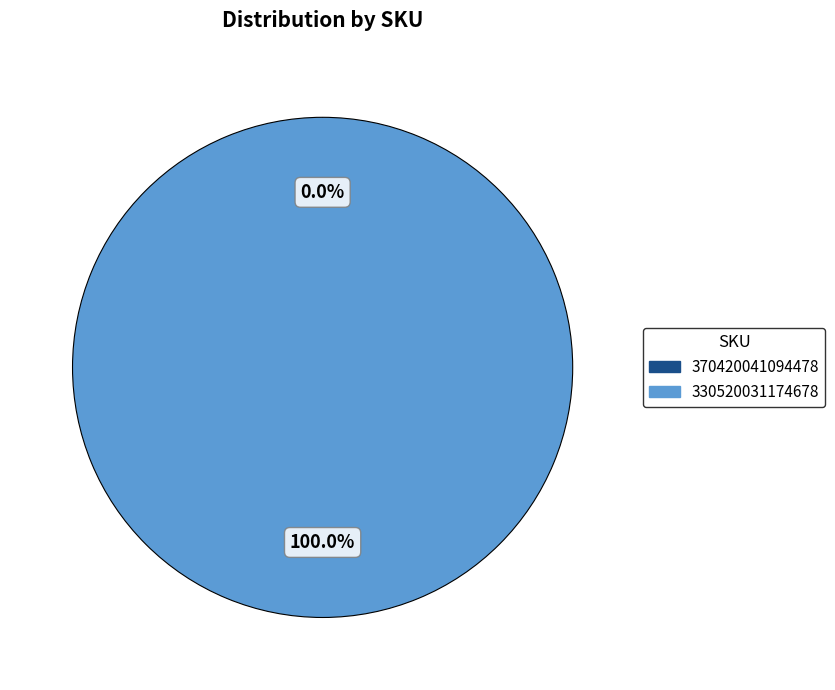

To the nearest percent, what is the difference between the 330520031174678 and 370420041094478 slice percentages?

100%